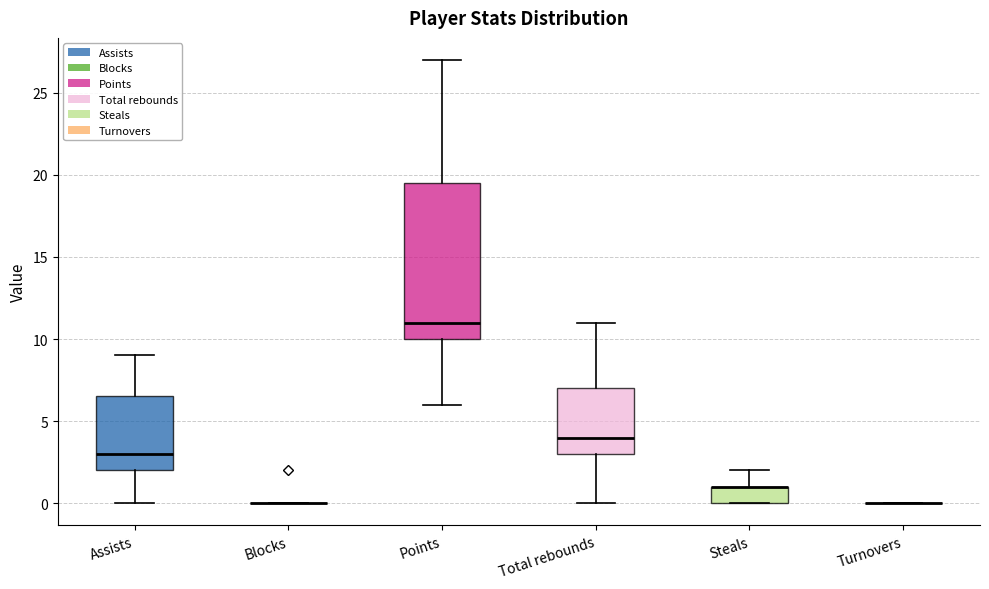

Comparing the boxes themselves (not the whiskers), which one is the tallest?

Points